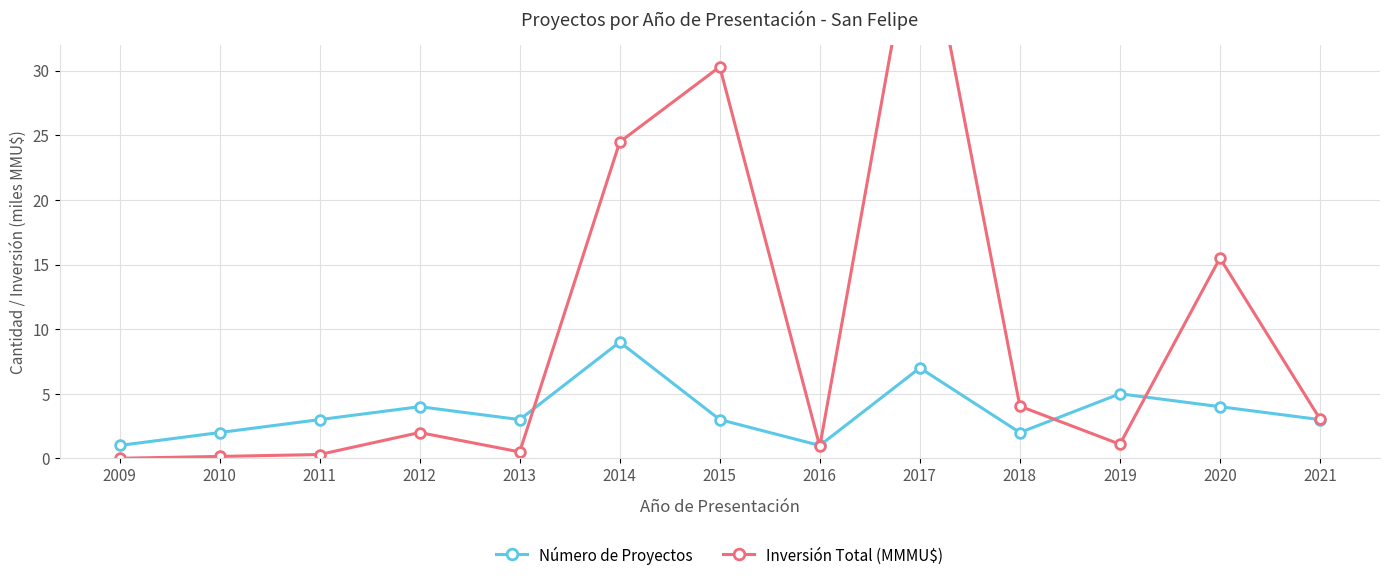

Where is the first local maximum for Número de Proyectos?

2012